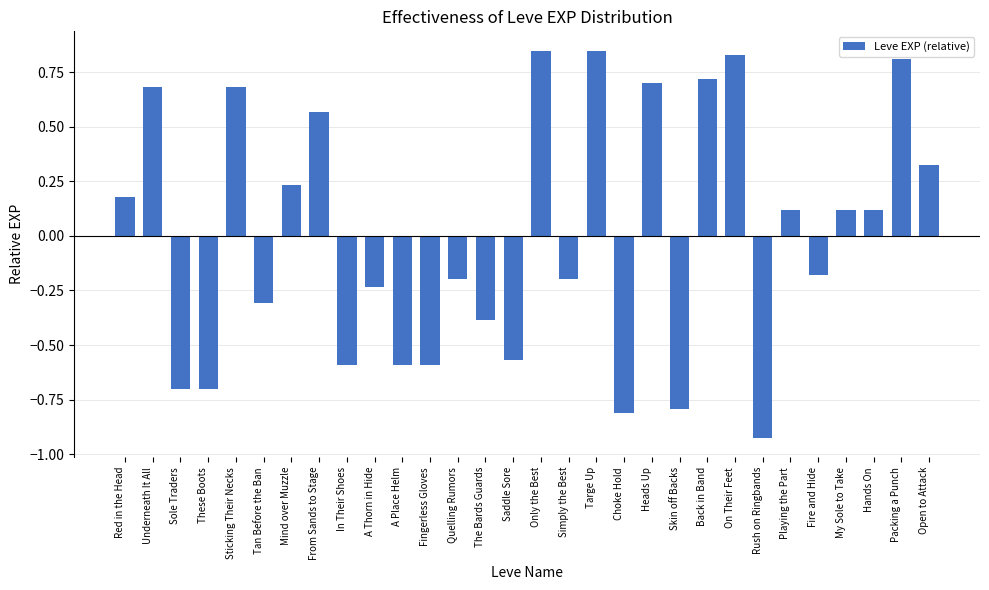

How many values exceed 0?

15